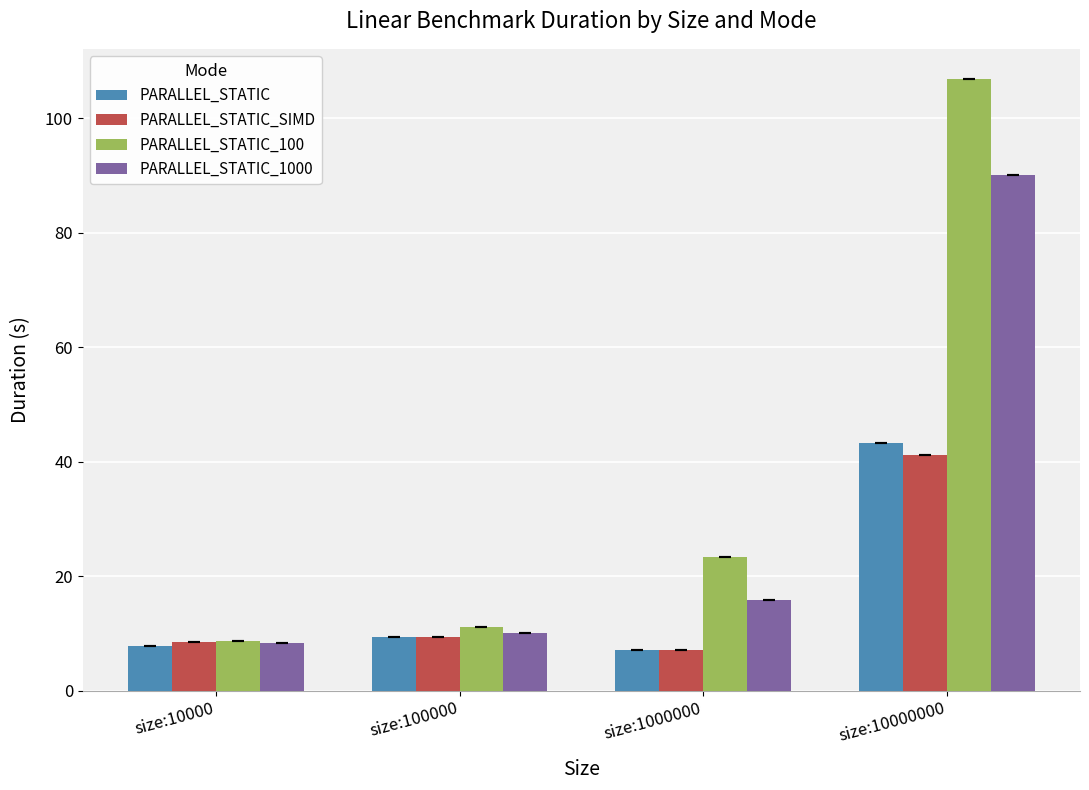

What value does the PARALLEL_STATIC_100 series have at size:10000?

8.7